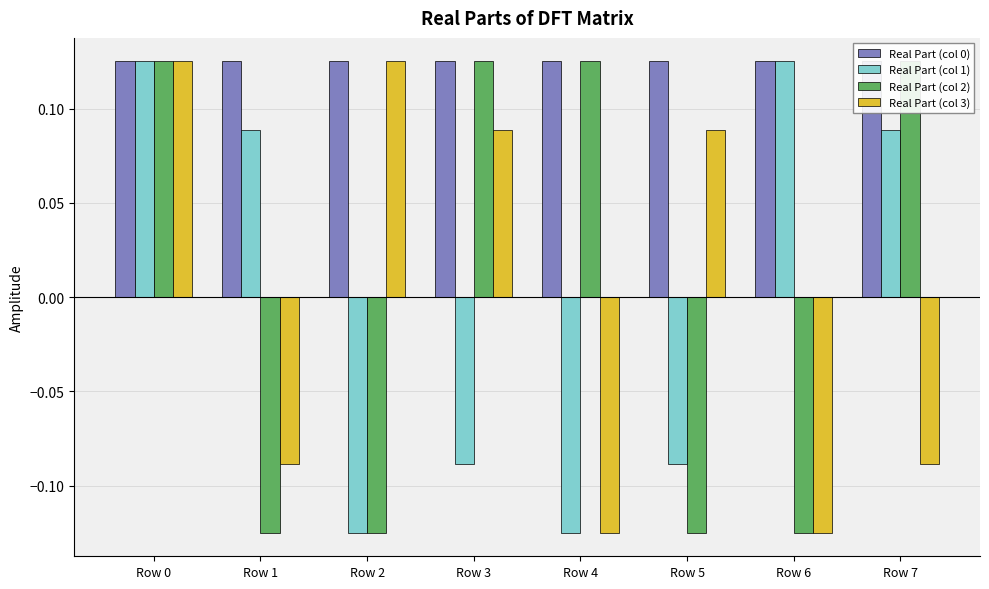

What is the difference between the highest and lowest values at Row 4?

0.3